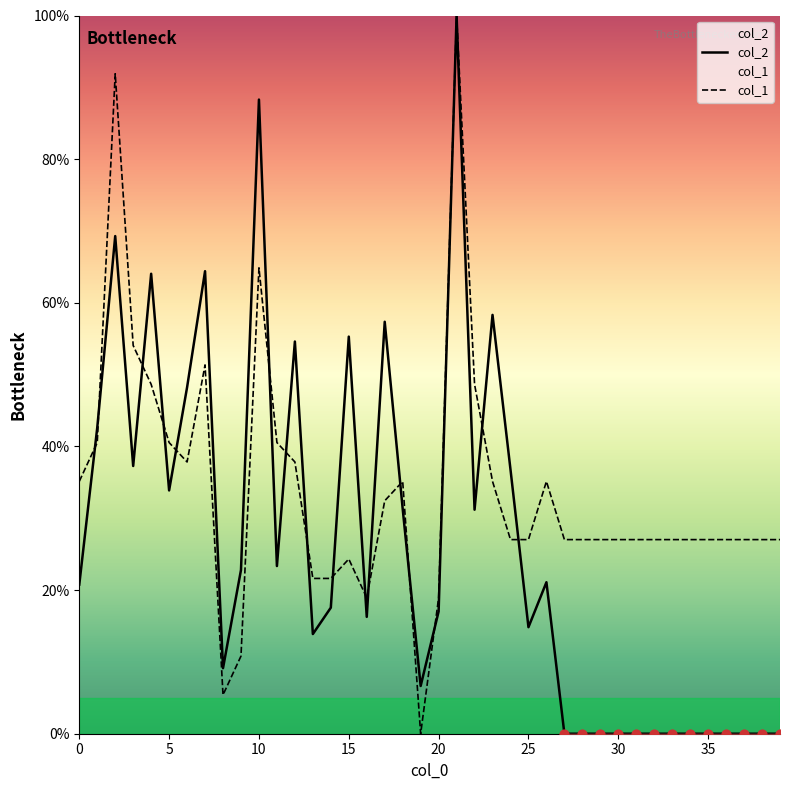

What is the total value across all series at 0?

55.9